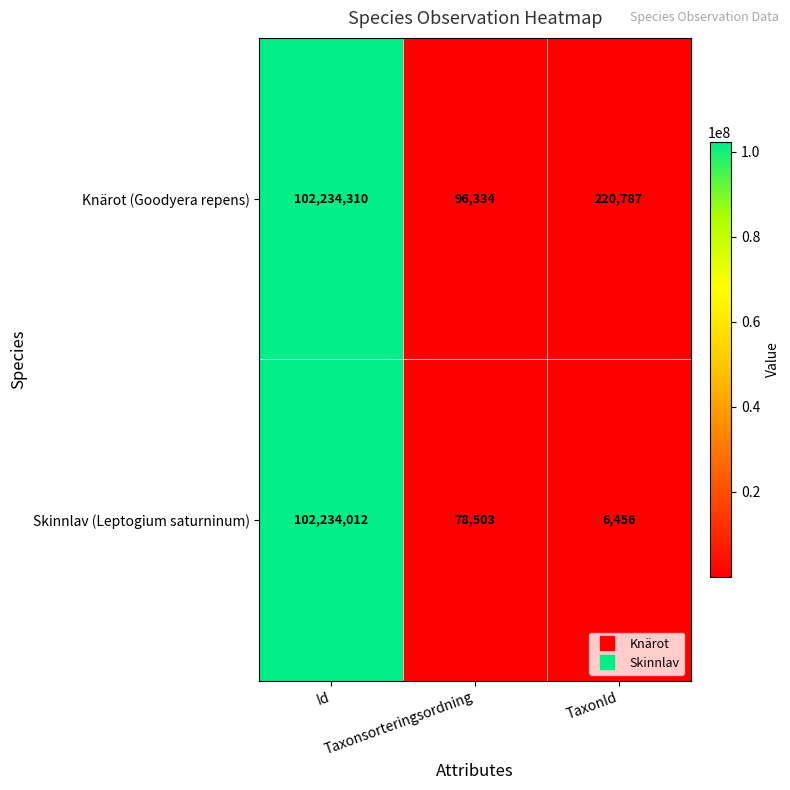

What is the maximum value shown in the chart?

102234310